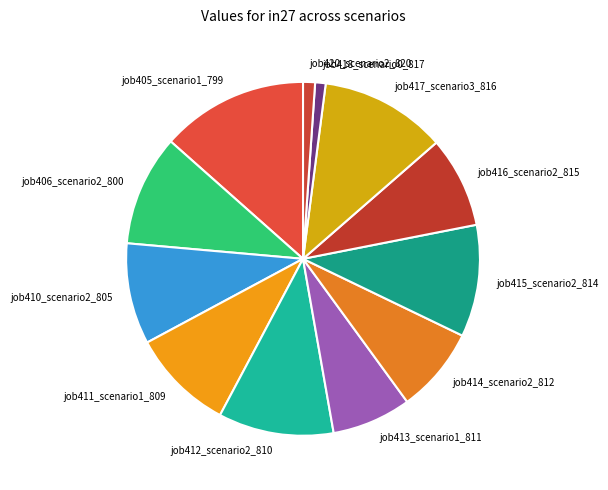

Does job416_scenario2_815 represent more than half of the total?

No